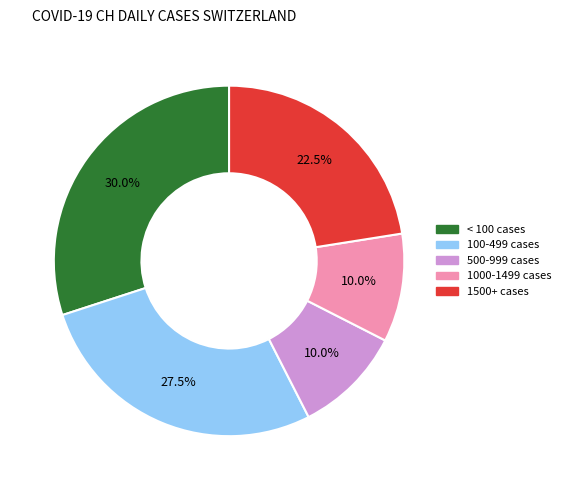

Is there a majority slice in this chart?

No